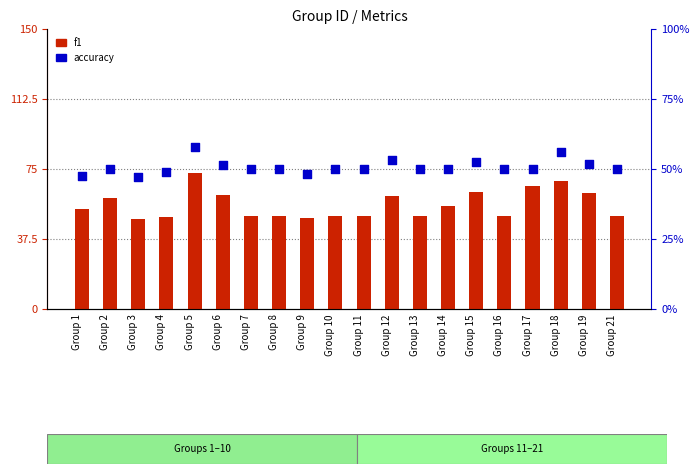

Which series contains the lowest Y value?

accuracy